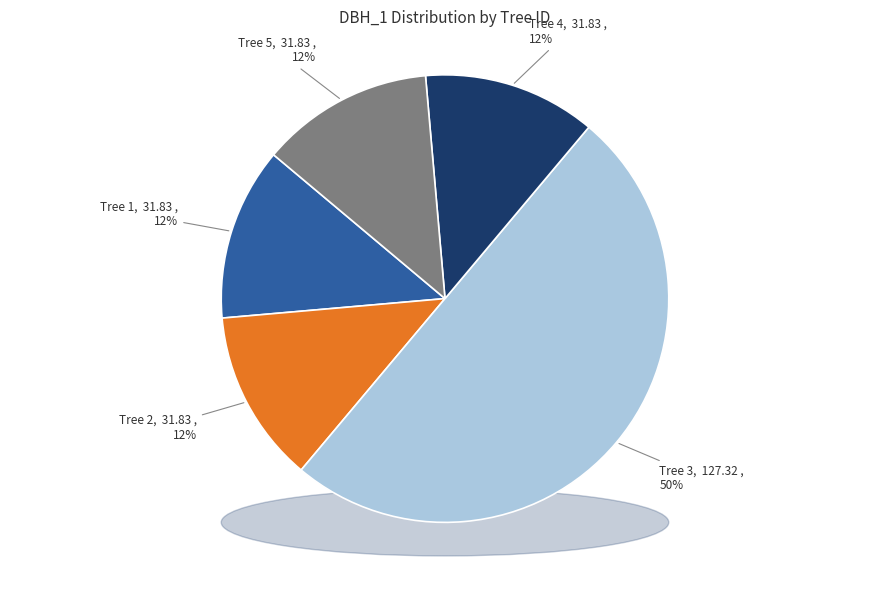

To the nearest percent, what is the difference between the IFN3_32_80_A_3E_4_IFN3 and IFN3_32_80_A_3E_3_IFN3 slice percentages?

38%